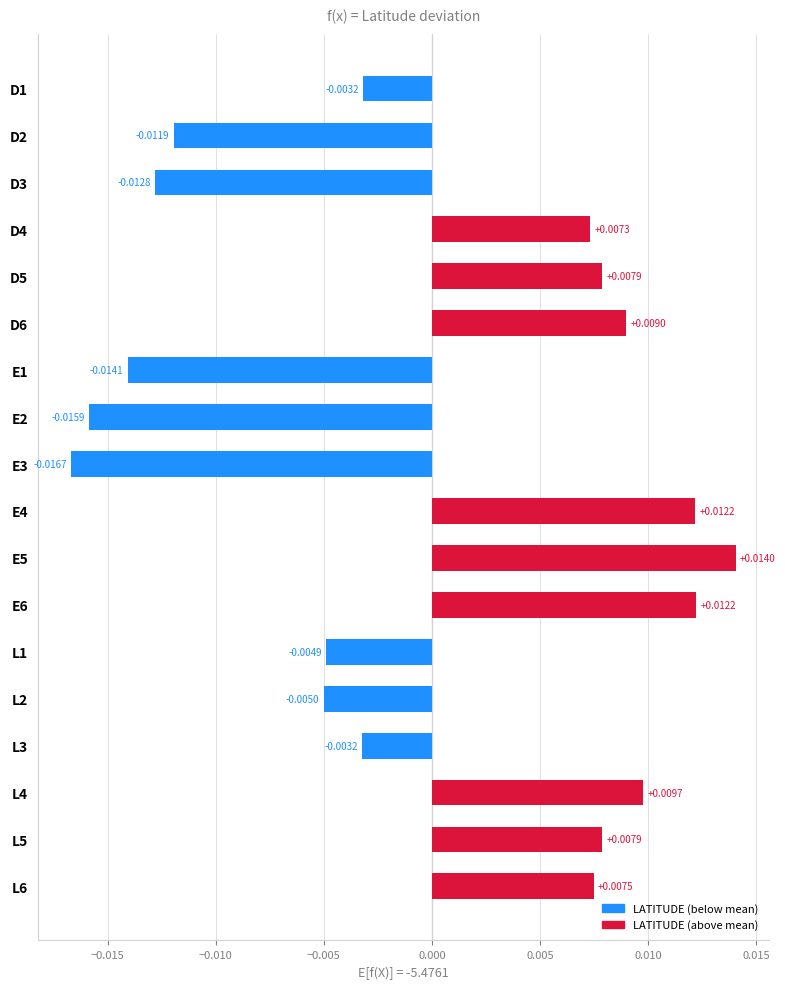

Are the bars horizontal?

Yes